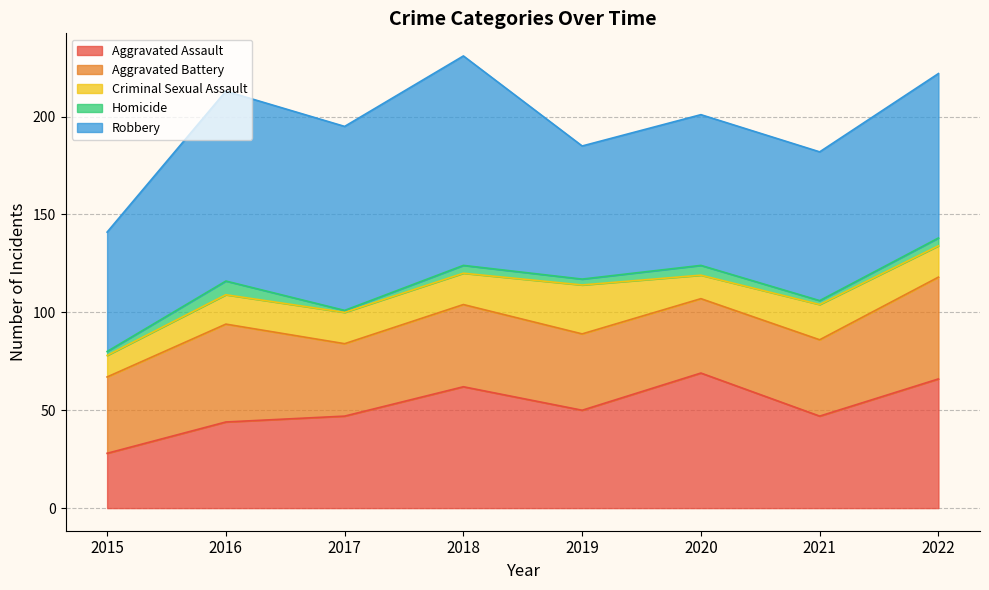

What is the total value across all series at 2015?

141